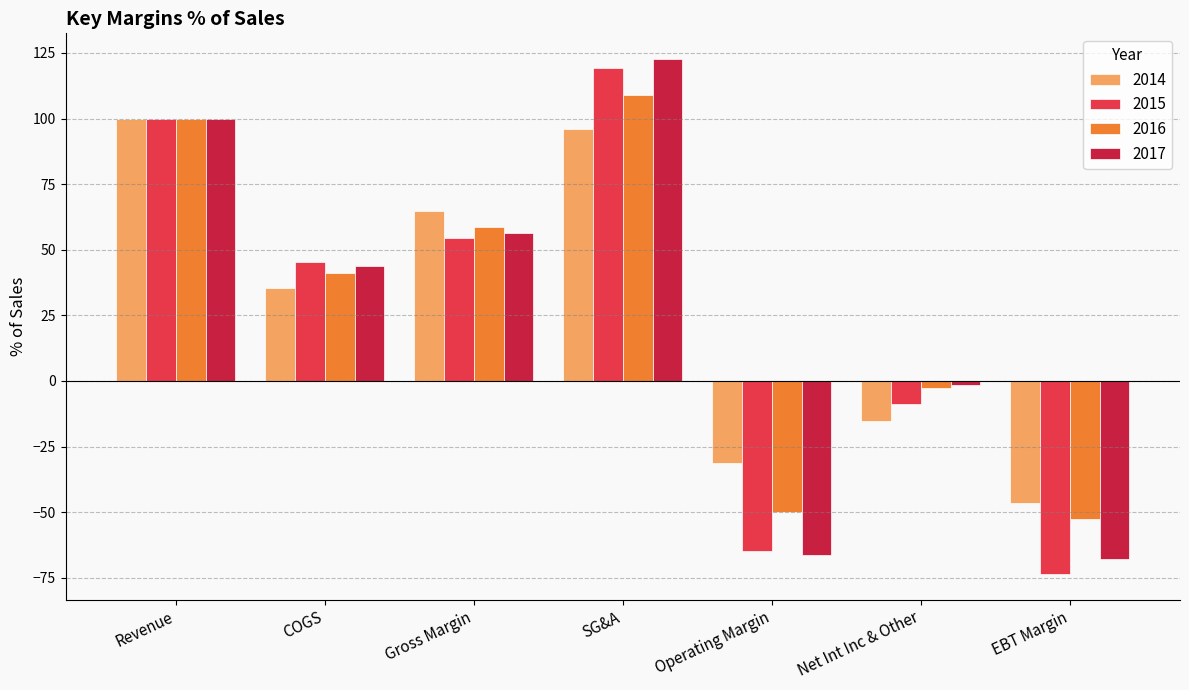

List the labels in order of 2016 value, smallest first.

EBT Margin, Operating Margin, Net Int Inc & Other, COGS, Gross Margin, Revenue, SG&A